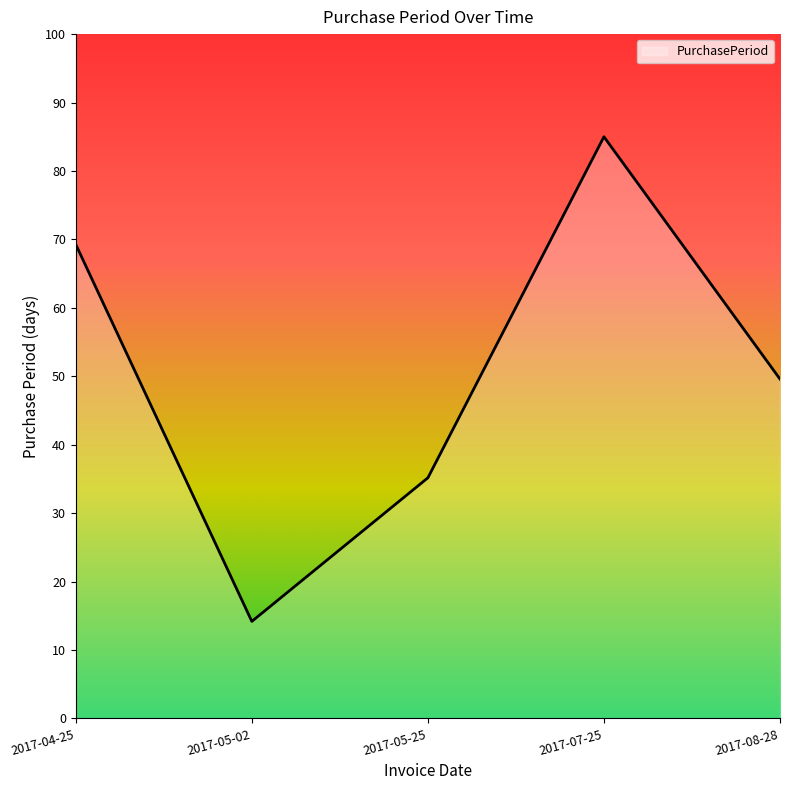

The value at 2017-05-02 is 14.2. True or false?

True